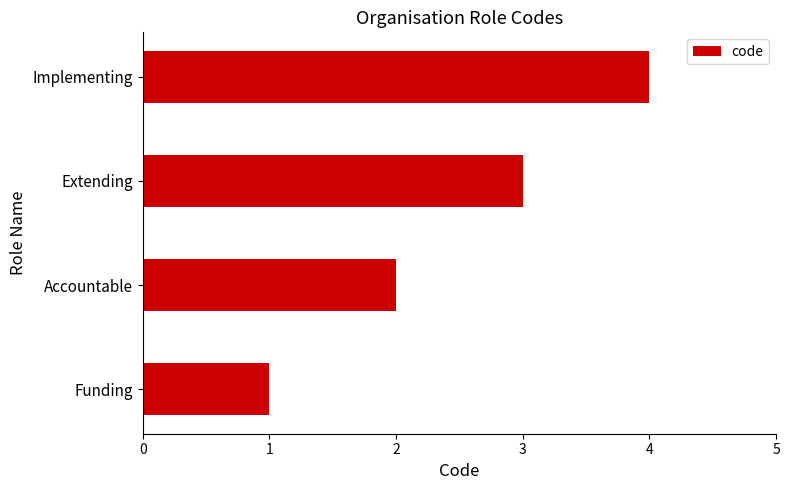

Which category has the highest value across all series?

Implementing